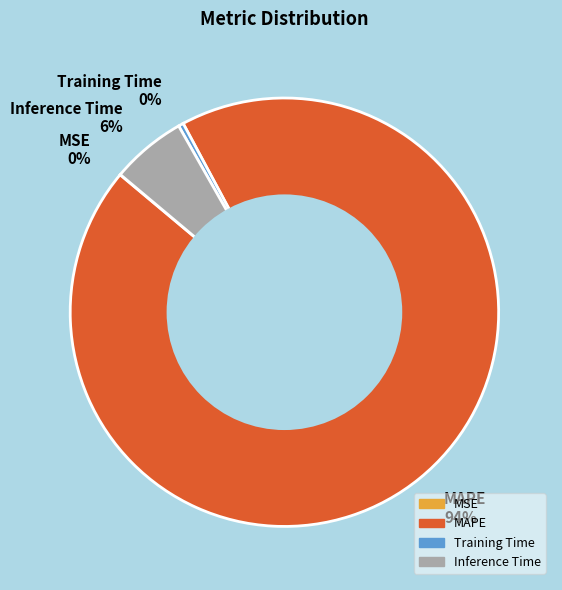

Which has a higher value, MAPE 94% or Training Time 0%?

MAPE 94%